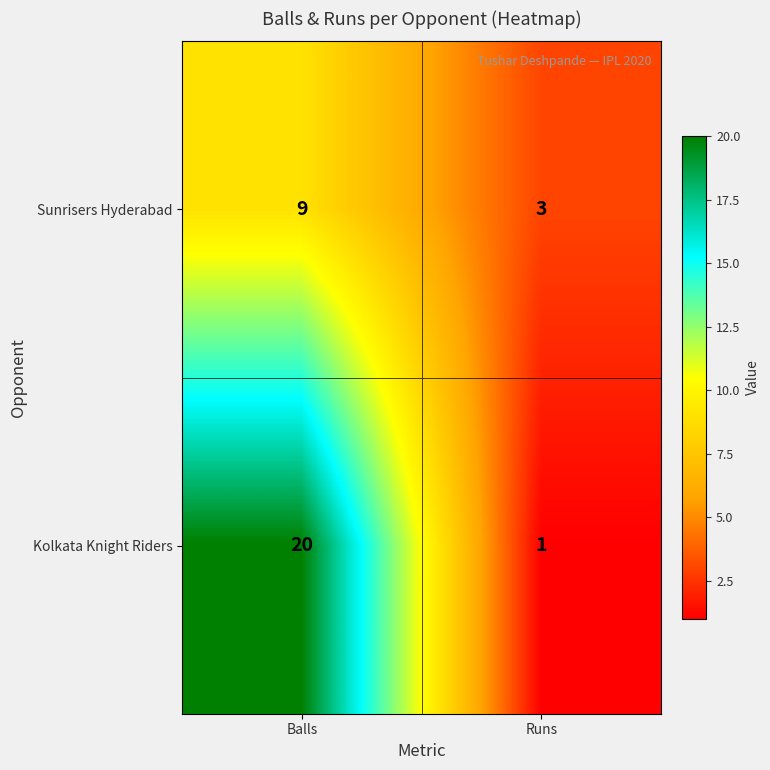

What is the average value of the Sunrisers Hyderabad series?

6